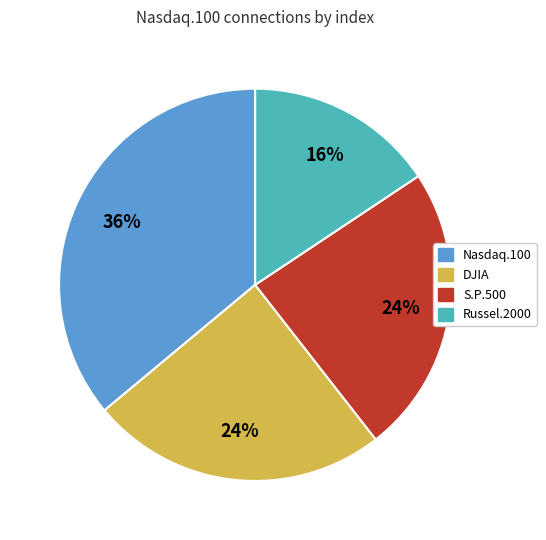

Does any single category account for the majority?

No